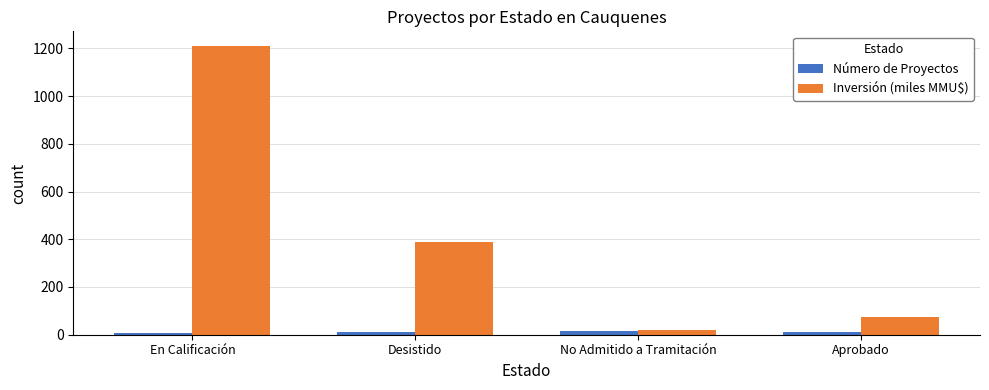

True or false: Inversión (miles MMU$) has a value of 533.4 at Desistido.

False